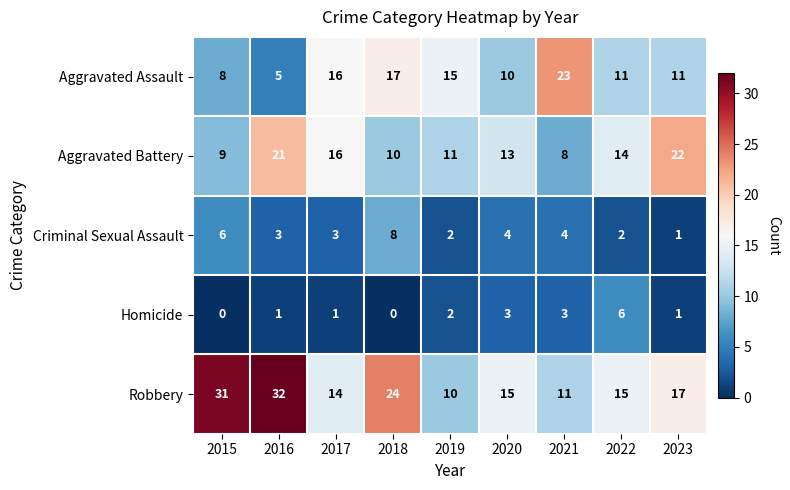

What is the average value of the Aggravated Battery series?

14